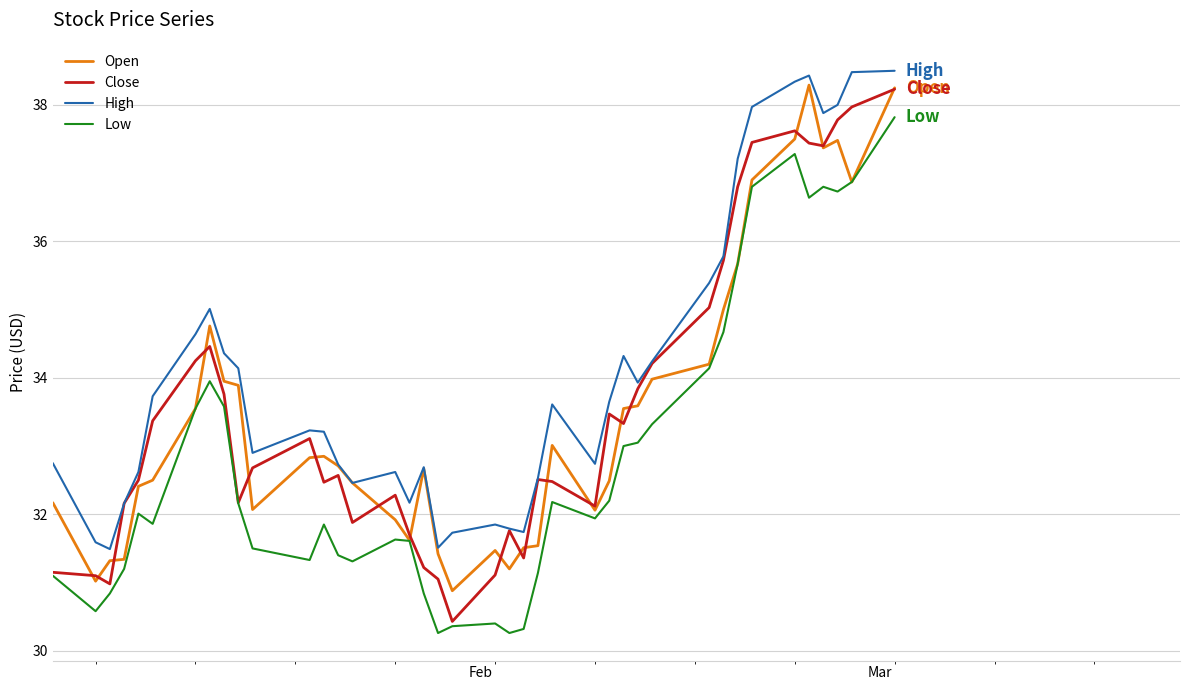

Which series has the largest total across all categories?

High